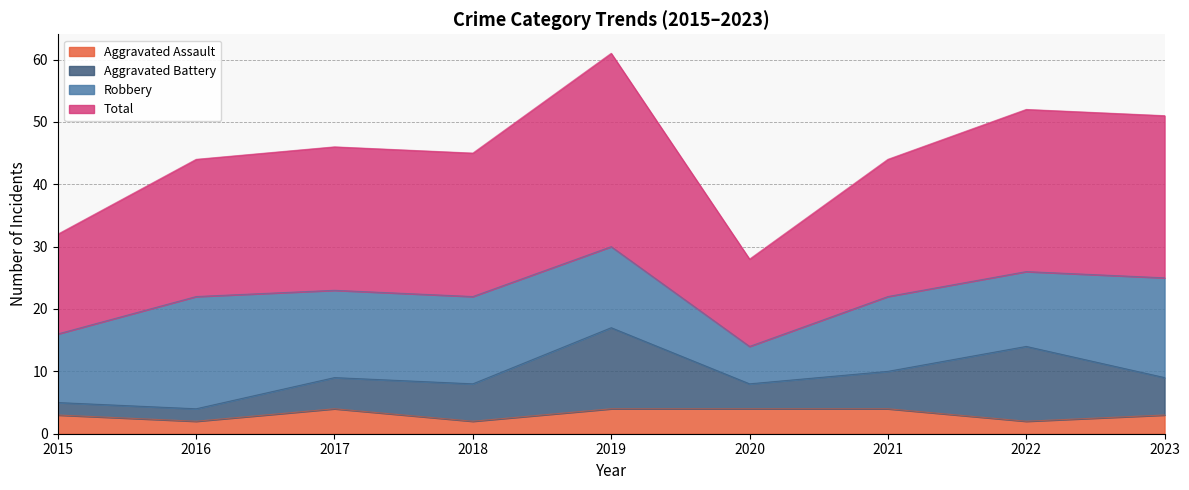

How many lines are shown in the chart?

4